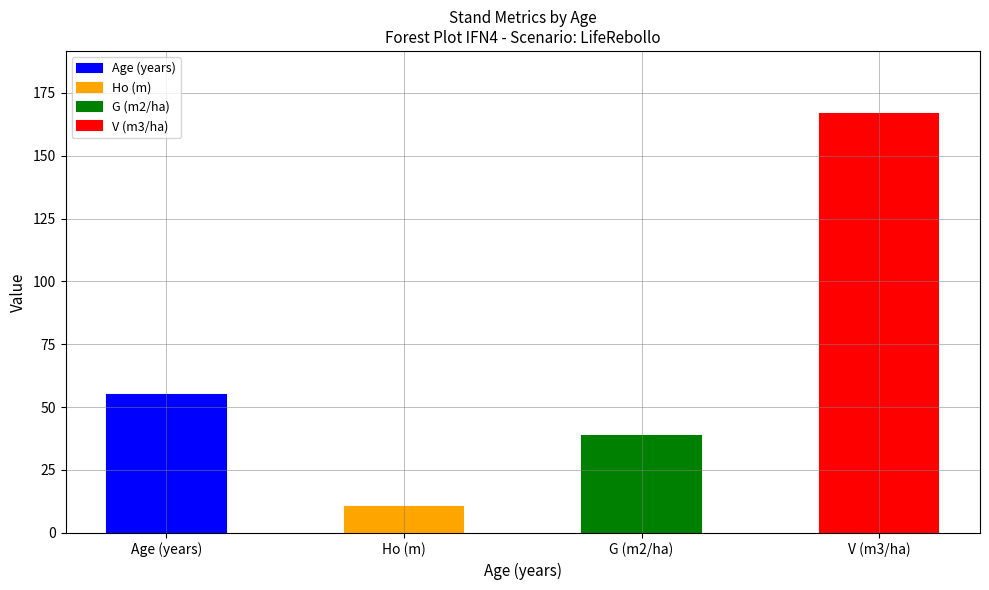

Is it true that Ho (m) equals 10.4 at 50?

True